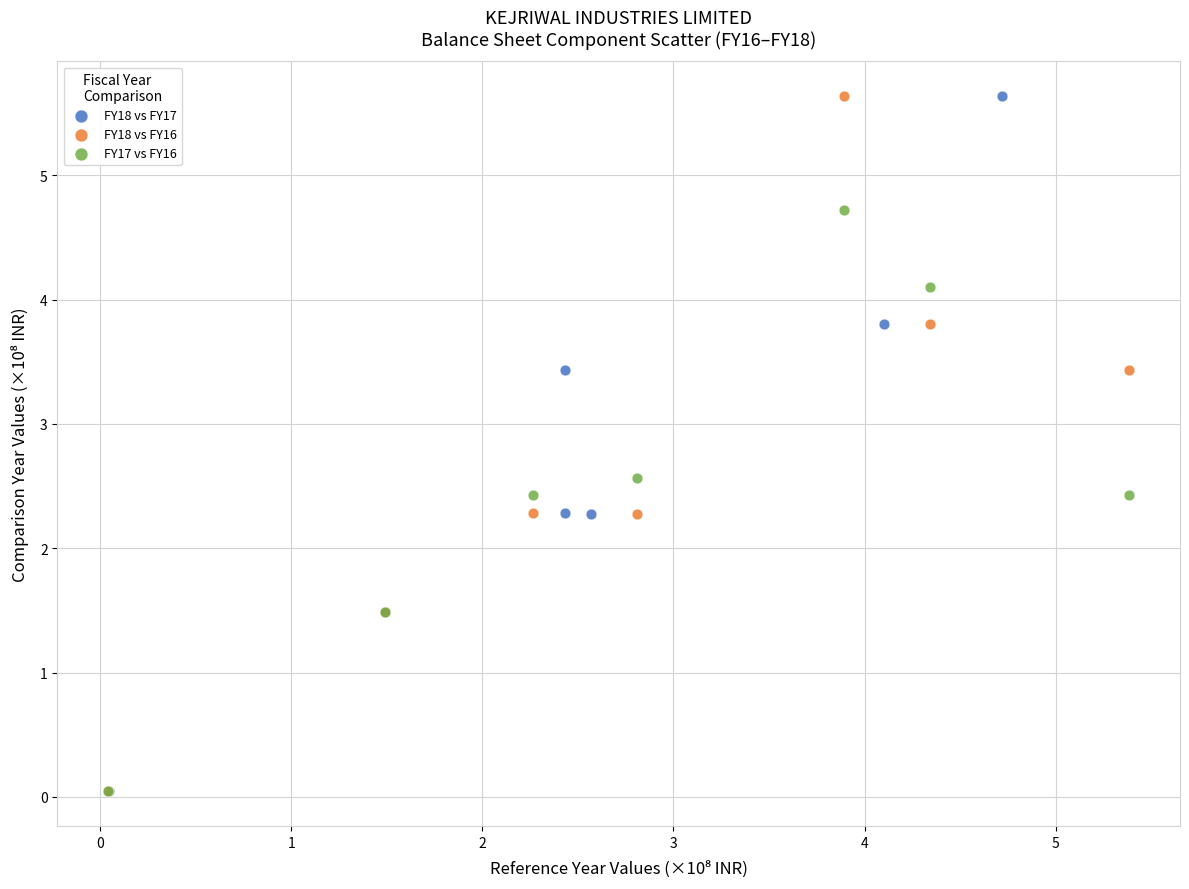

What are all the series names shown in the legend?

FY18 vs FY17, FY18 vs FY16, FY17 vs FY16